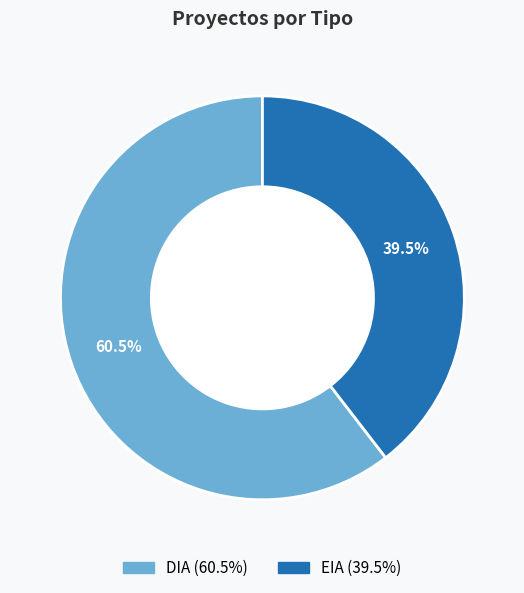

What percentage is NOT represented by DIA?

39.5%